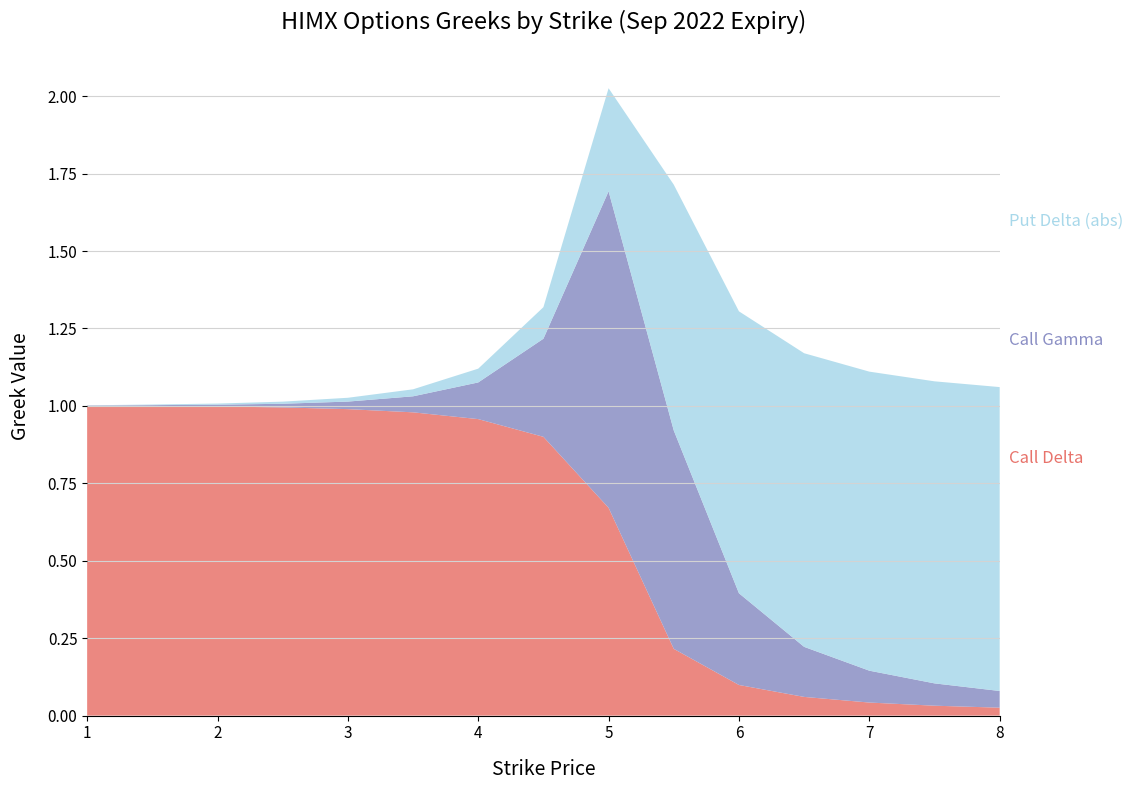

Reading right to left, transcribe all the data shown in this chart.

Call Delta: 0.0	0.0	0.0	0.1	0.1	0.2	0.7	0.9	1.0	1.0	1.0	1.0	1.0	1.0	1.0
Call Gamma: 0.1	0.1	0.1	0.2	0.3	0.7	1.0	0.3	0.1	0.1	0.0	0.0	0.0	0.0	0.0
Put Delta (abs): 1.0	1.0	1.0	0.9	0.9	0.8	0.3	0.1	0.0	0.0	0.0	0.0	0.0	0.0	0.0